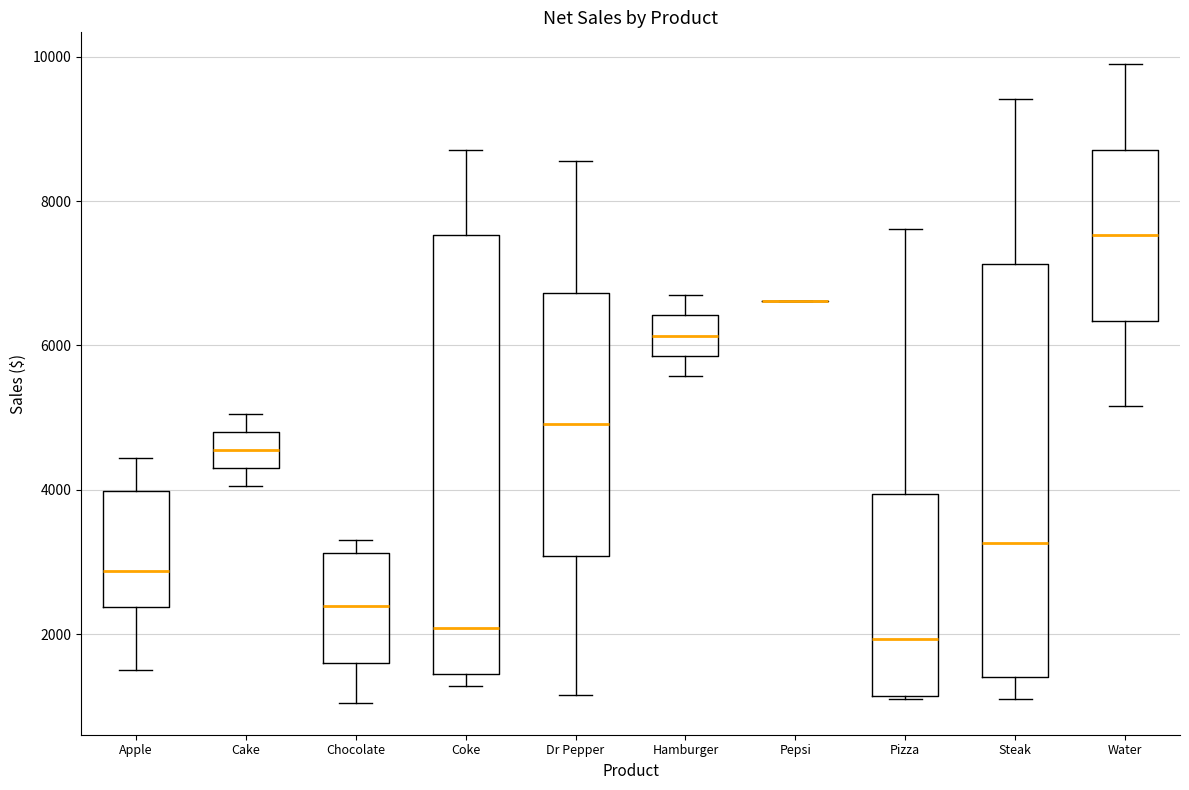

Reading left to right, read every box against the y-axis: the position of its median line, the range the box covers, and the ends of its whiskers. The values are not printed on the chart, so give them approximately, as read against the axis.

Apple: median 2800, box 2400 to 4000, whiskers 1600 to 4400
Cake: median 4600, box 4400 to 4800, whiskers 4000 to 5000
Chocolate: median 2400, box 1600 to 3200, whiskers 1000 to 3400
Coke: median 2000, box 1400 to 7600, whiskers 1200 to 8800
Dr Pepper: median 5000, box 3000 to 6800, whiskers 1200 to 8600
Hamburger: median 6200, box 5800 to 6400, whiskers 5600 to 6800
Pepsi: box collapsed to a line at 6600, whiskers 6600 to 6600
Pizza: median 2000, box 1200 to 4000, whiskers 1000 to 7600
Steak: median 3200, box 1400 to 7200, whiskers 1200 to 9400
Water: median 7600, box 6400 to 8800, whiskers 5200 to 9800